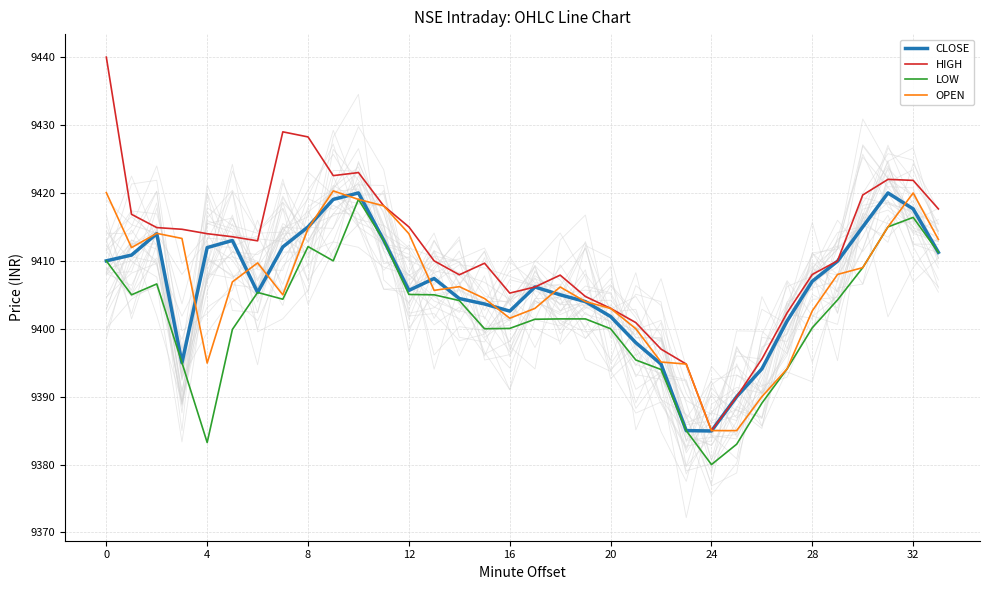

What is the value of the OPEN point at the 11th from the left?

9419.0